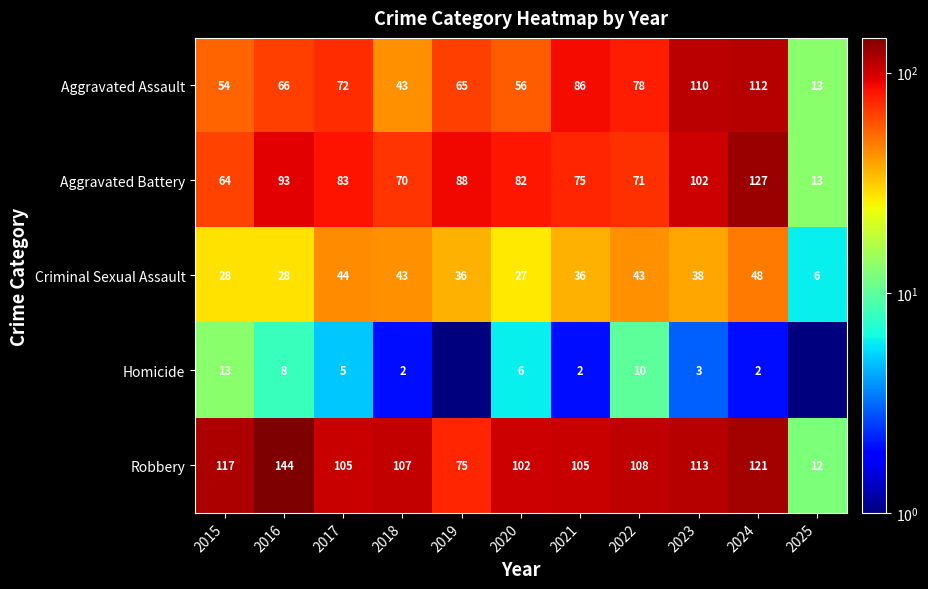

How many categories are shown in the chart?

11